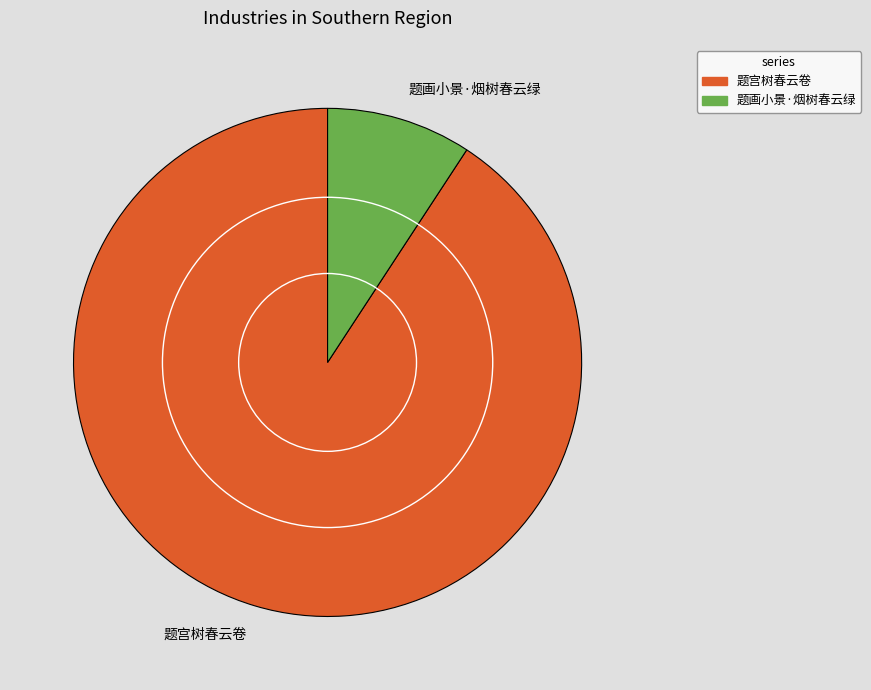

What is the ratio of the value at 题画小景·烟树春云绿 to the value at 题宫树春云卷?

0.1